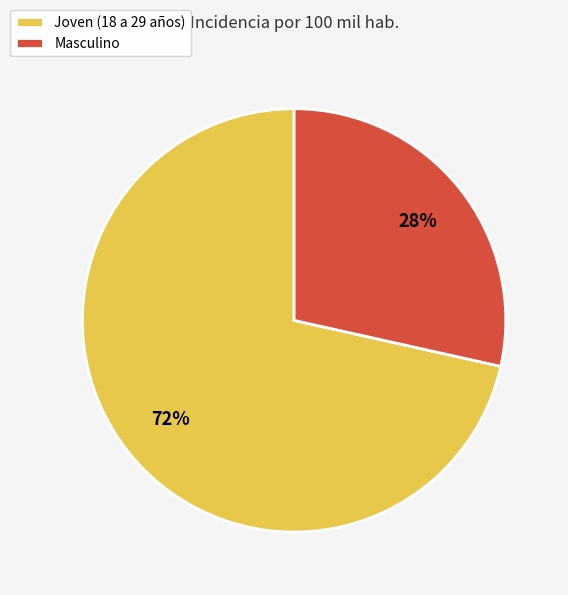

Rank the categories by value from lowest to highest.

Masculino, Joven (18 a 29 años)